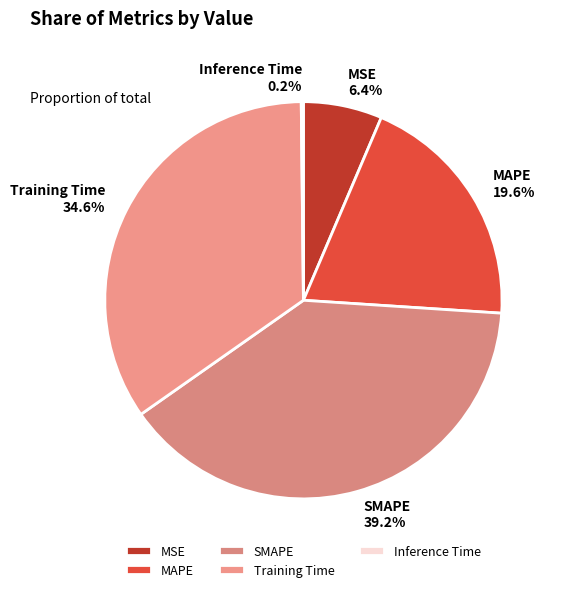

Which category has the biggest portion of the pie?

SMAPE